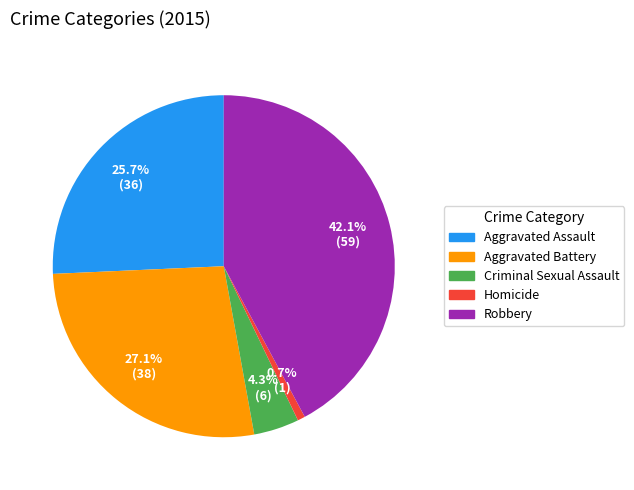

Between Homicide and Robbery, which is larger?

Robbery